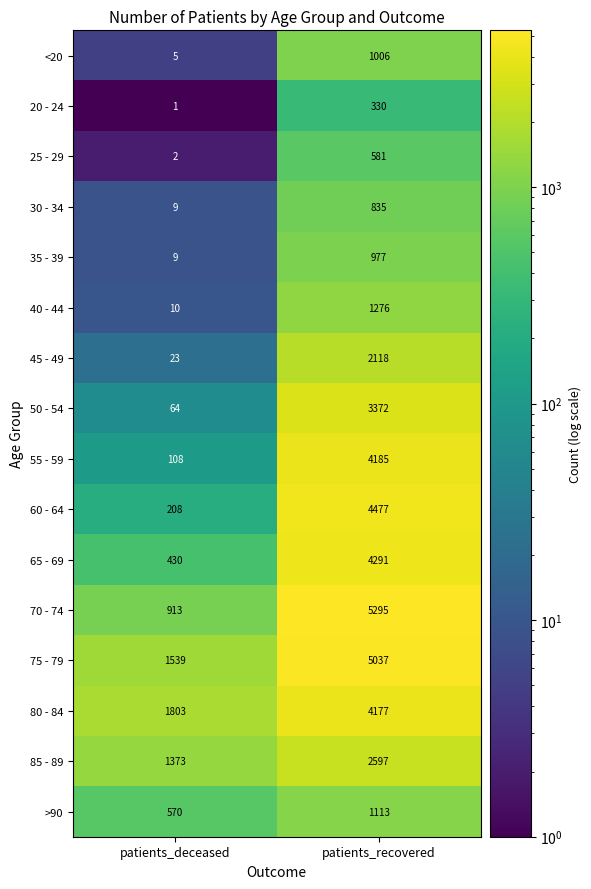

The 30 - 34 series shows 445 at patients_recovered. True or false?

False